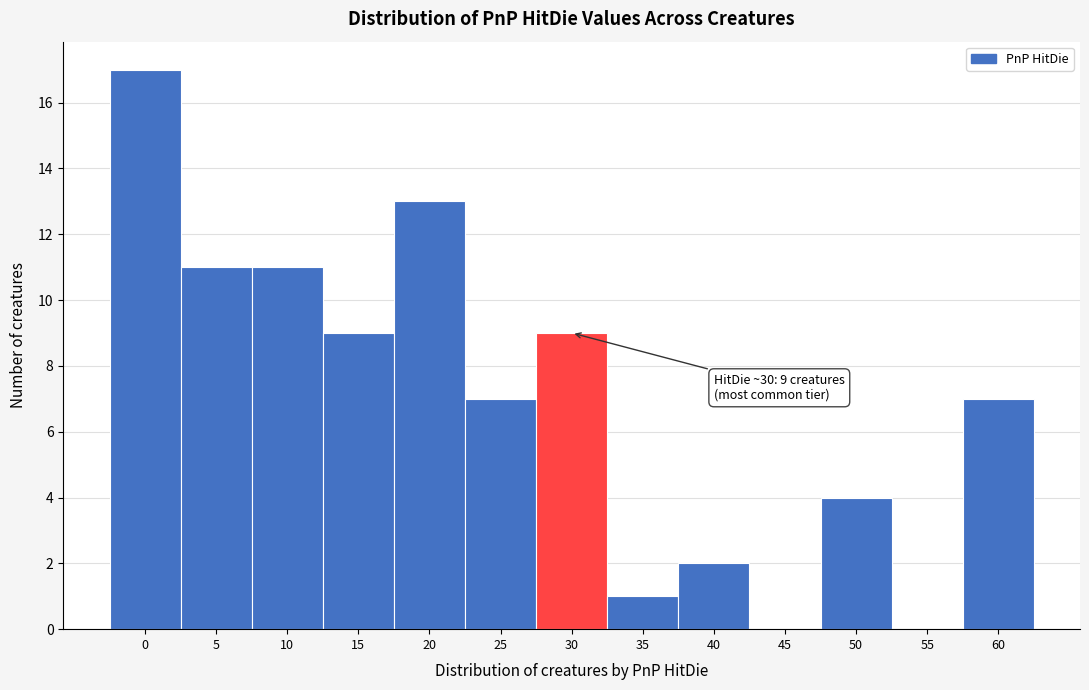

Reading left to right, transcribe all the data shown in this chart.

0=17	5=11	10=11	15=9	20=13	25=7	30=9	35=1	40=2	45=0	50=4	55=0	60=7